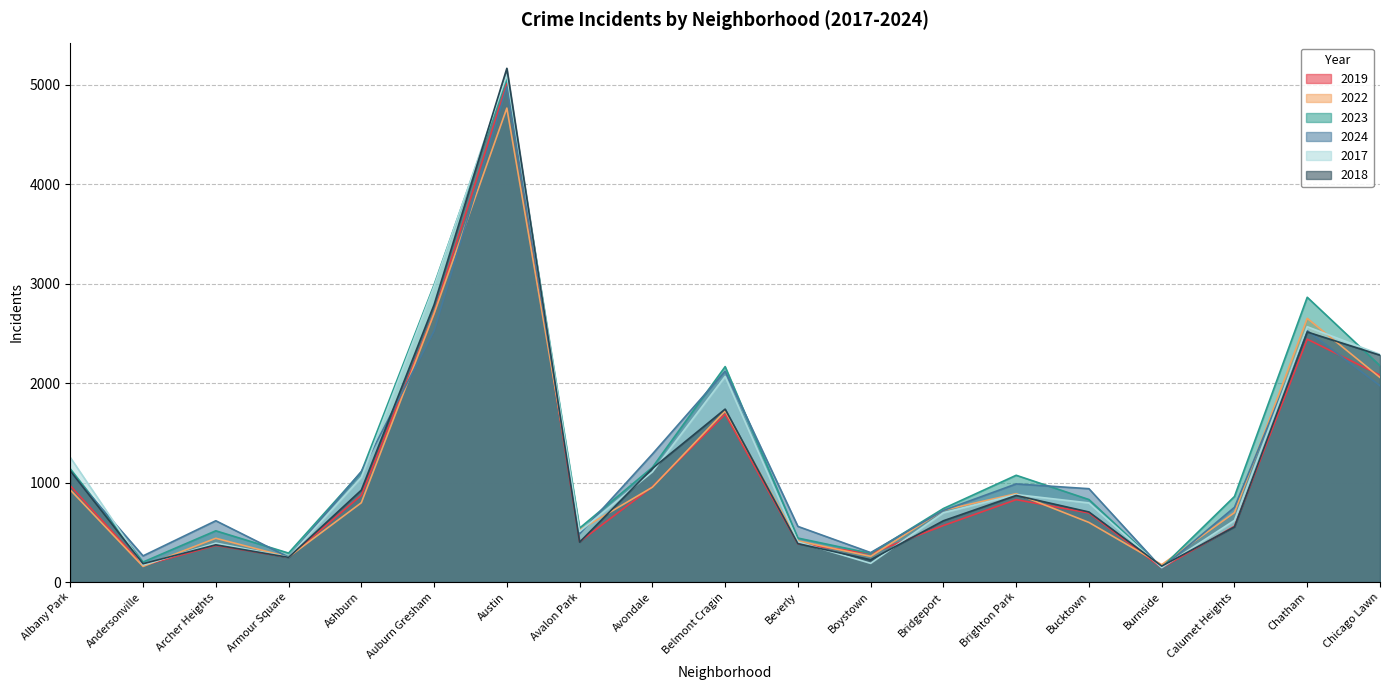

Between Albany Park and Bridgeport, which series saw the biggest shift?

2017